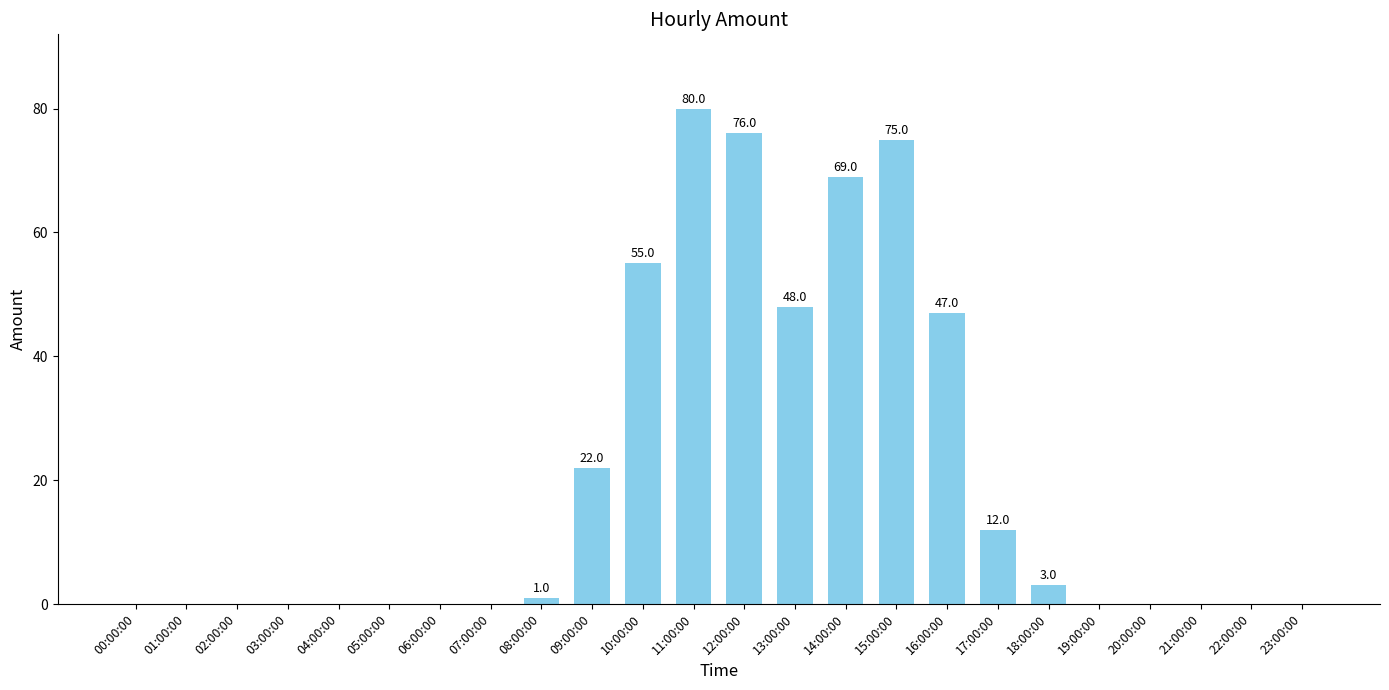

What is the sum of all values?

488